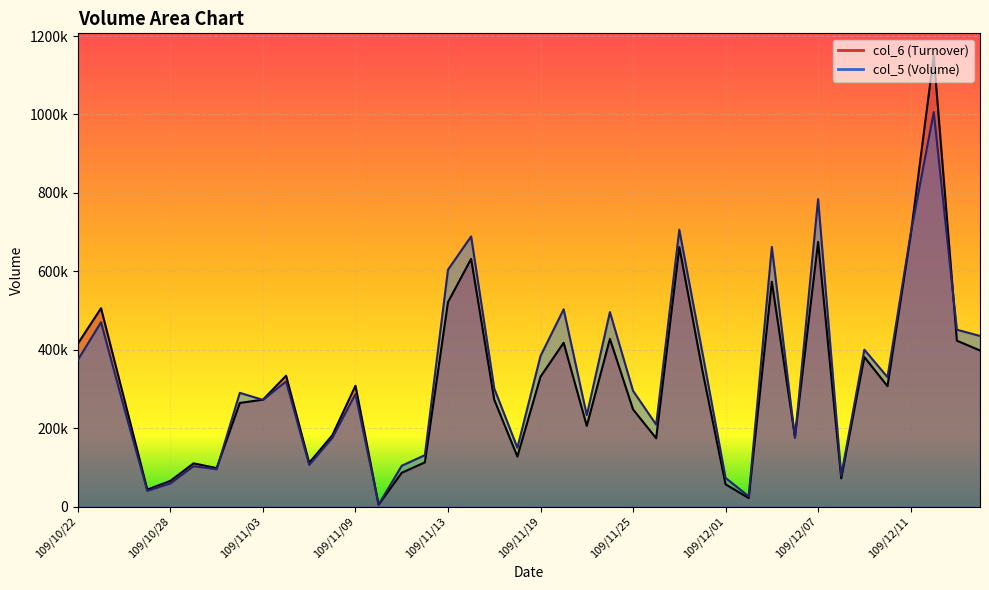

Between which two adjacent categories do col_5 and col_6 first intersect?

109/10/30 and 109/11/02